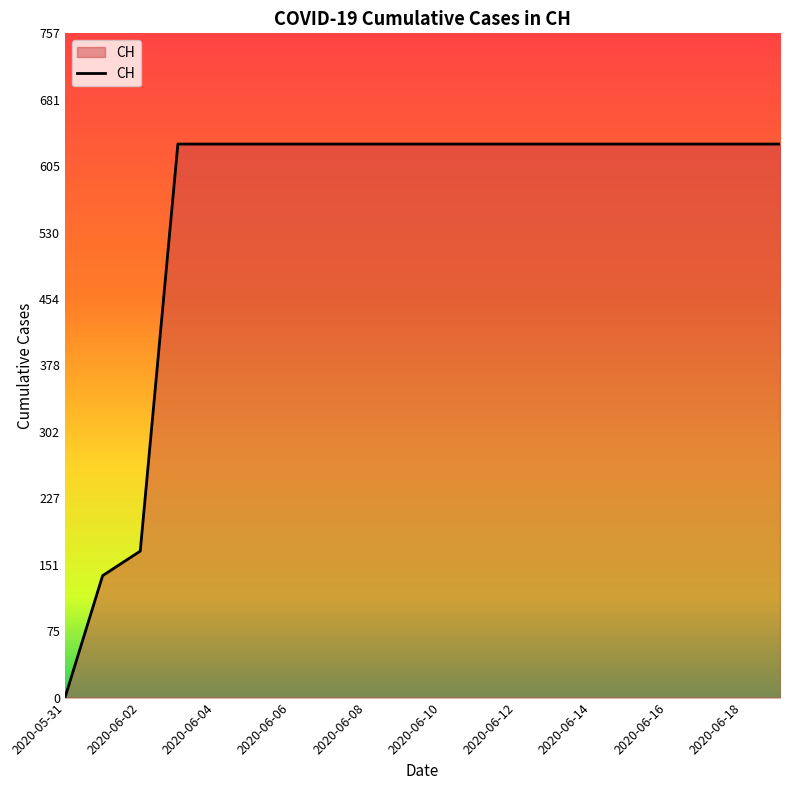

What is the maximum value shown in the chart?

631